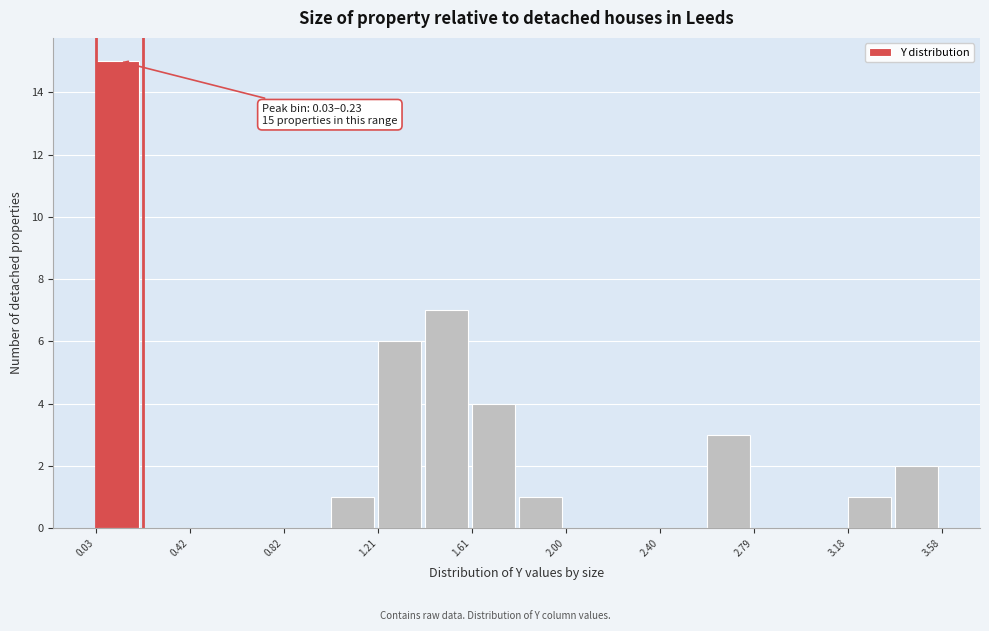

Read against the x-axis, roughly where is the centre of the tallest bar?

0.10